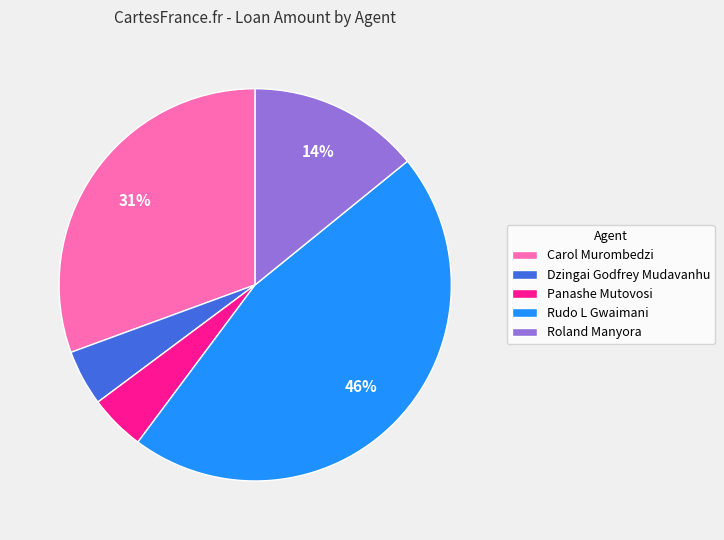

To the nearest percent, what percentage of the pie is Roland Manyora?

14%